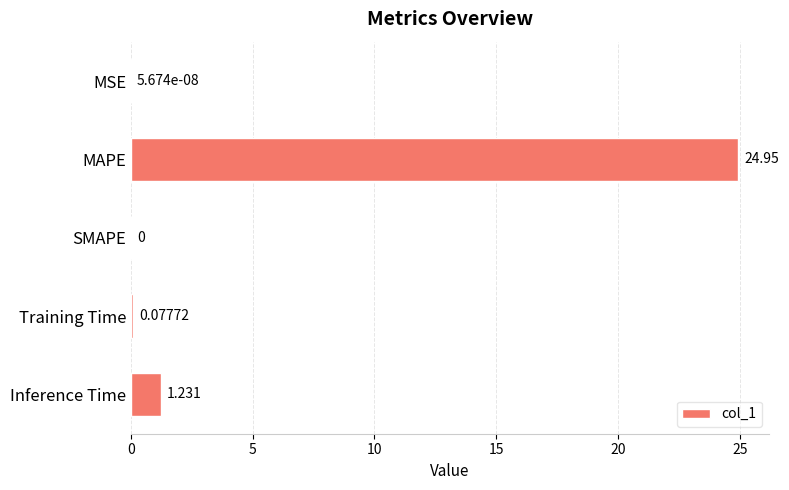

Which has a higher value, MSE or Training Time?

Training Time